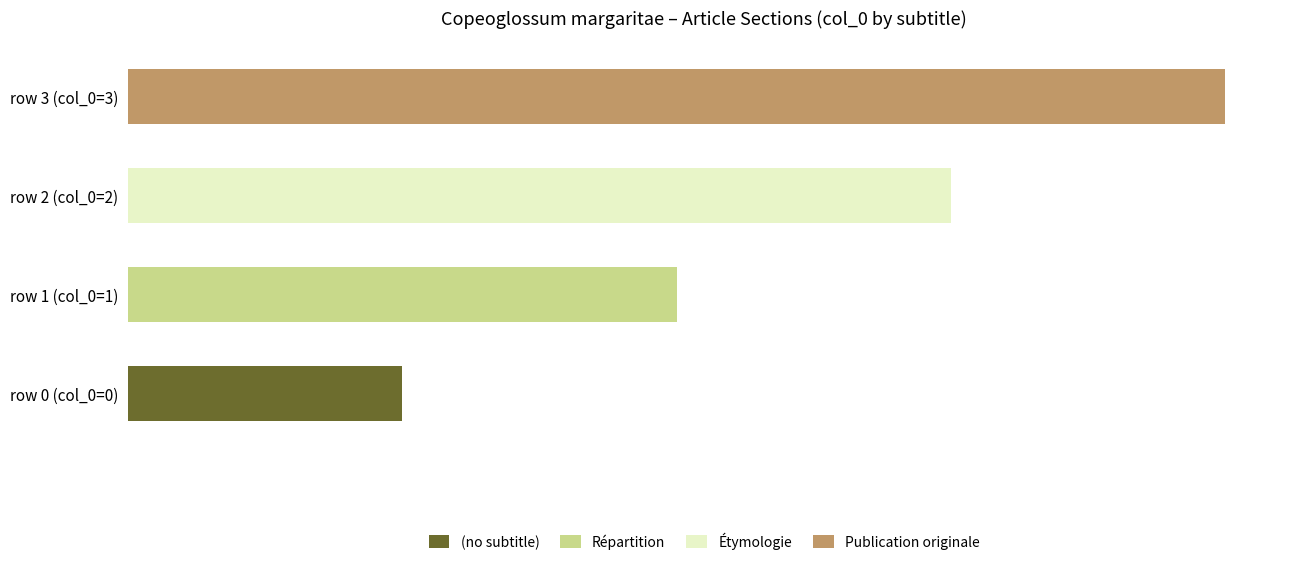

What are all the series names shown in the legend?

(no subtitle), Répartition, Étymologie, Publication originale